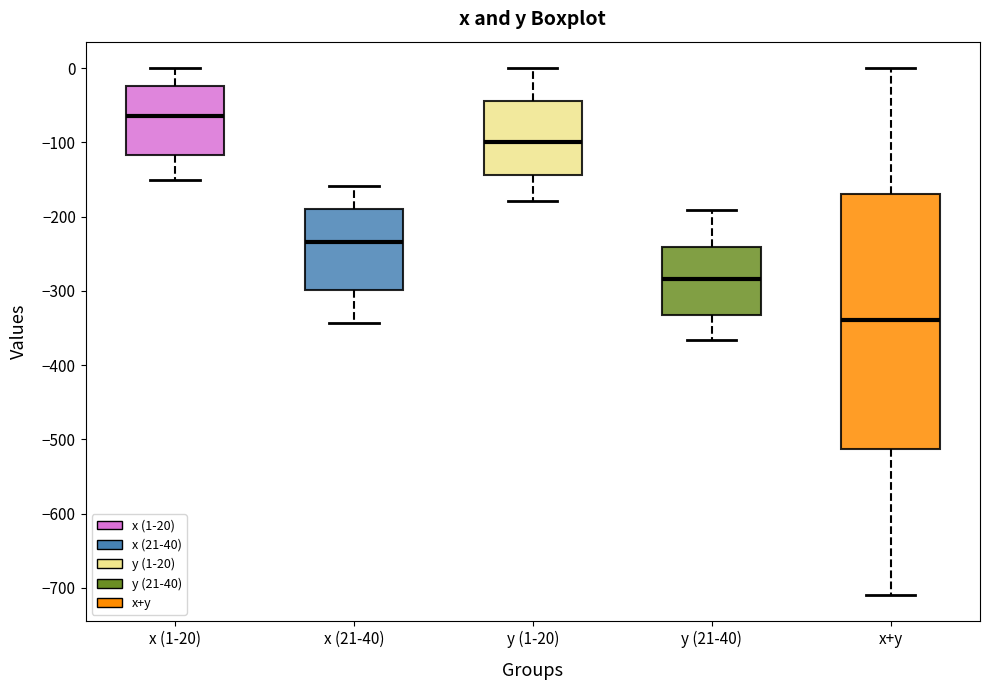

Comparing the boxes themselves (not the whiskers), which one is the tallest?

x+y